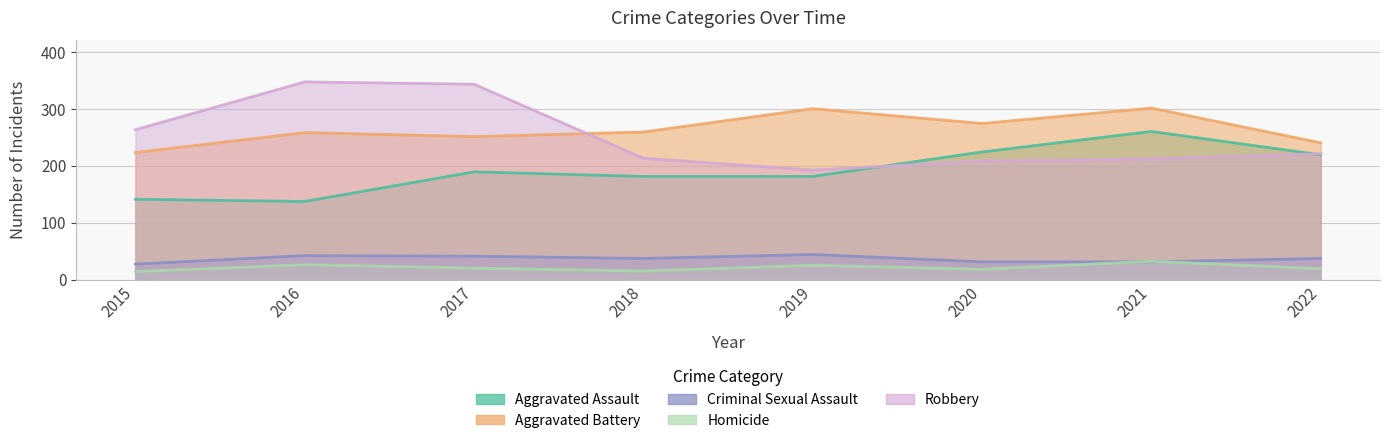

At which category is the sum across all series the highest?

2017